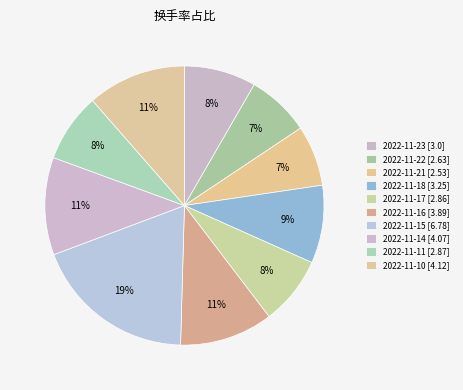

Is it true that 2022-11-17 is 1% of the pie?

False